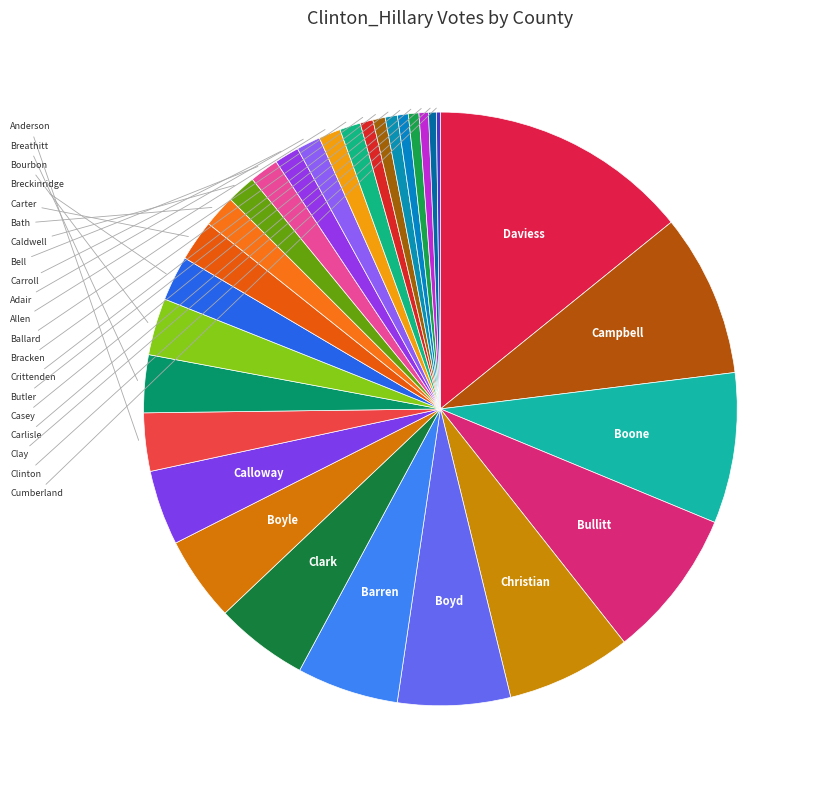

Is there any slice that represents more than half of the pie?

No